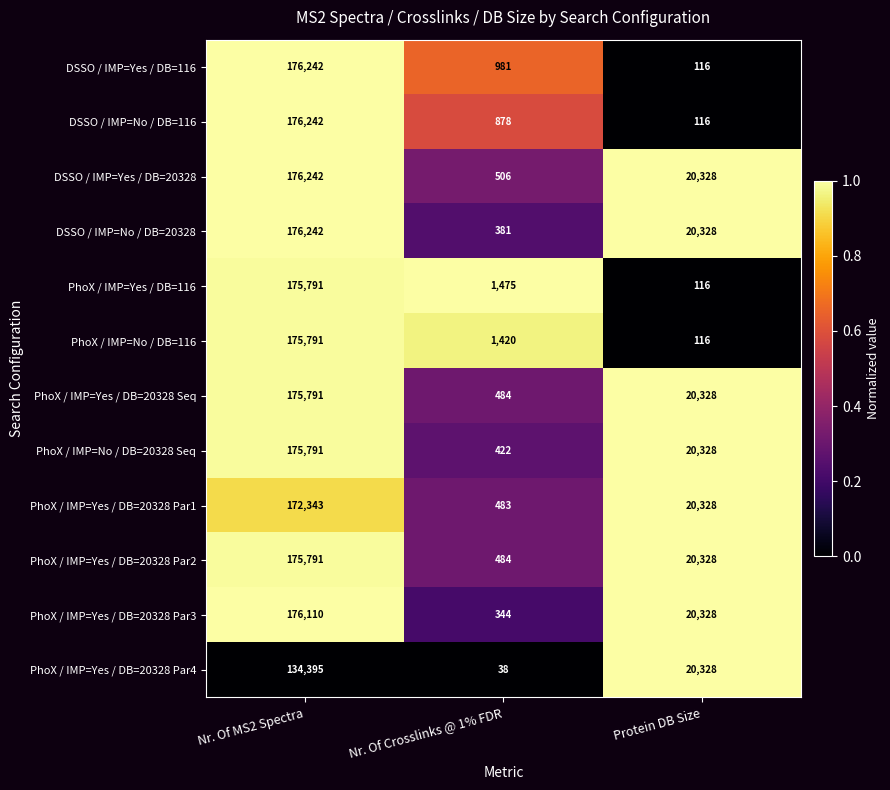

Which label corresponds to the smallest value in the chart?

Nr. Of Crosslinks @ 1% FDR